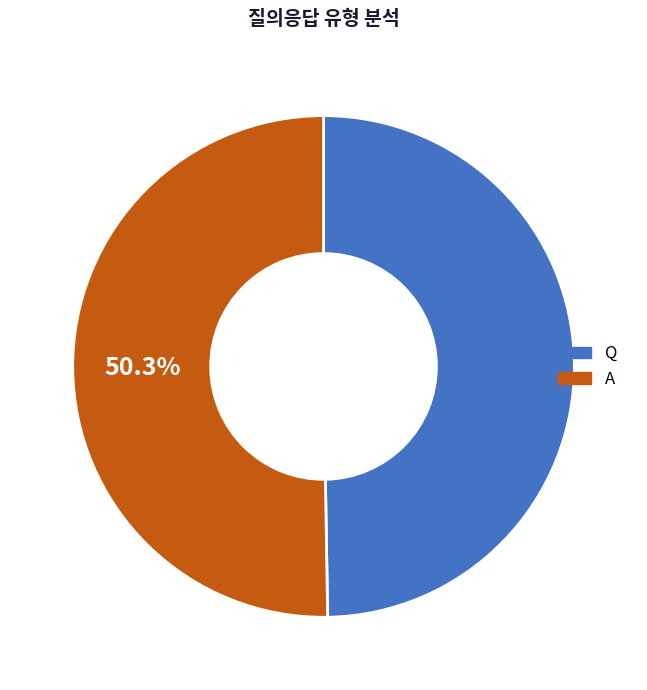

Which slice is the largest?

A